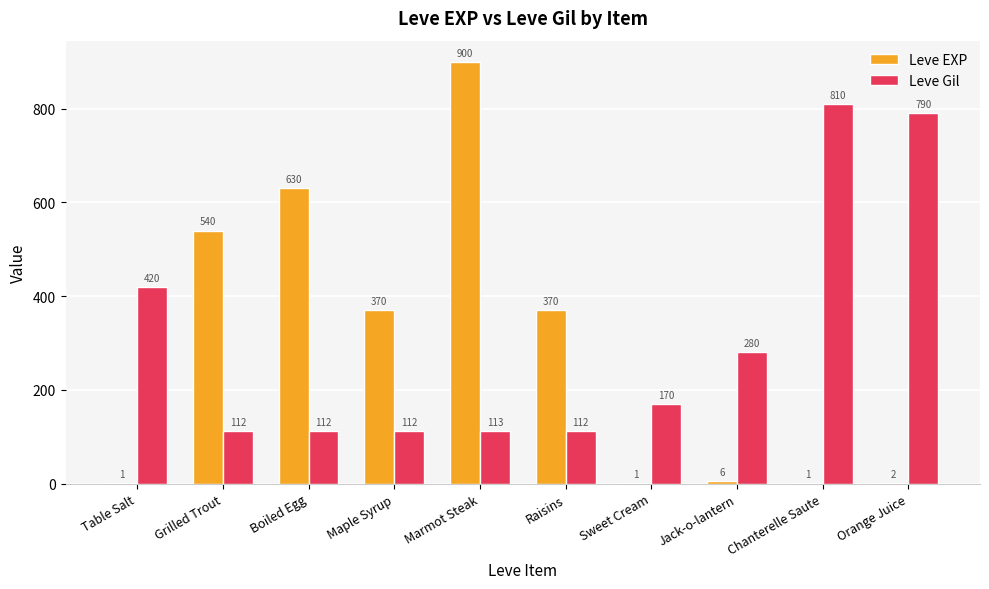

Which category has the highest value in the Leve Gil series?

Chanterelle Saute